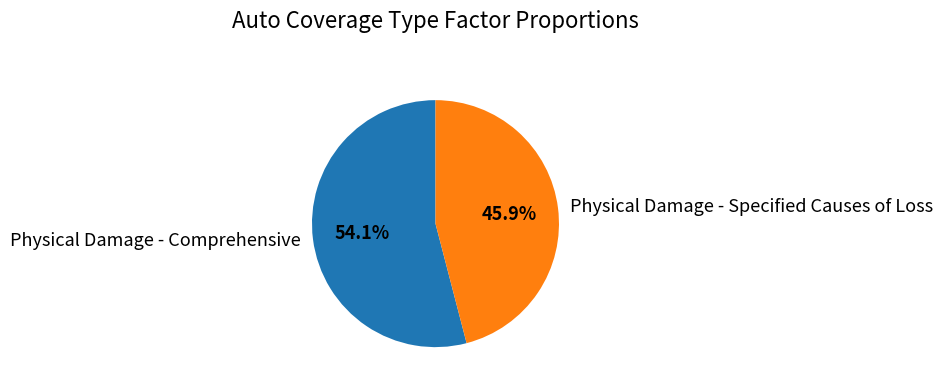

Which has a higher value, Physical Damage - Specified Causes of Loss or Physical Damage - Comprehensive?

Physical Damage - Comprehensive